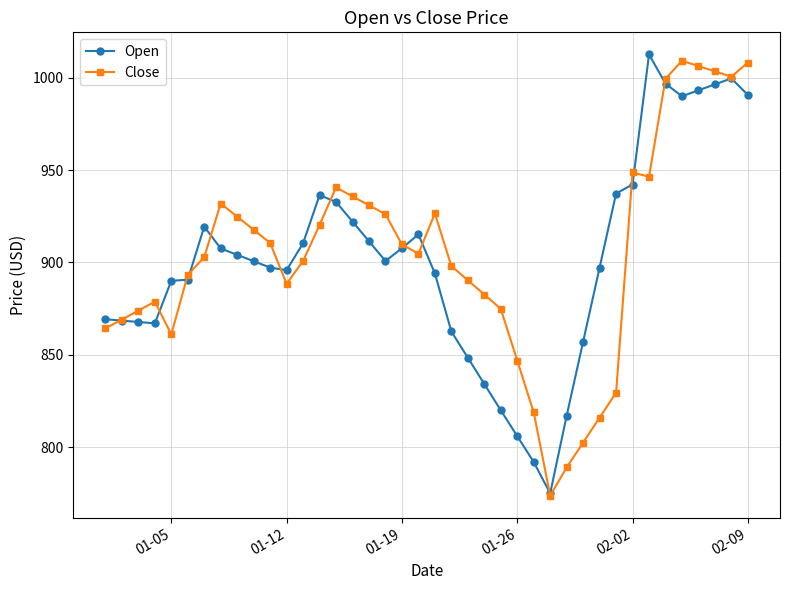

At how many categories does at least one series exceed 838?

37